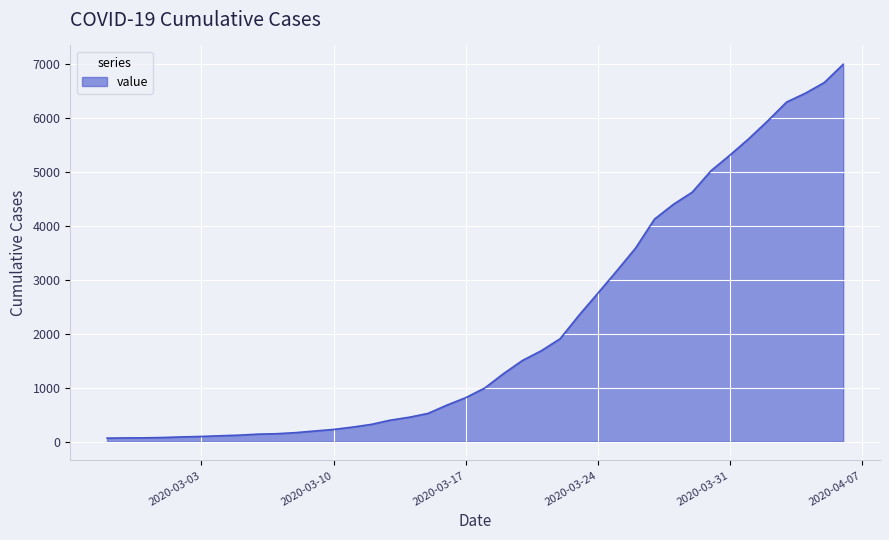

What is the difference between the maximum and minimum values?

6938